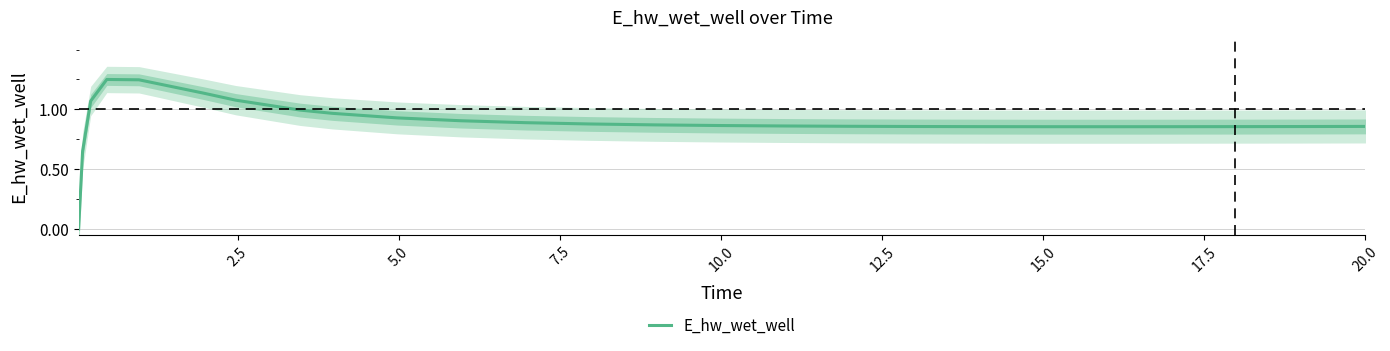

True or false: there are more than 2 points higher than both neighbors.

False